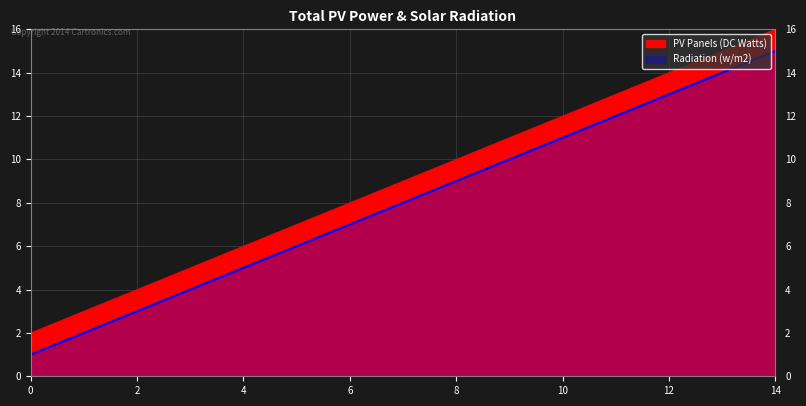

The Radiation (w/m2) series shows 9 at 8. True or false?

True